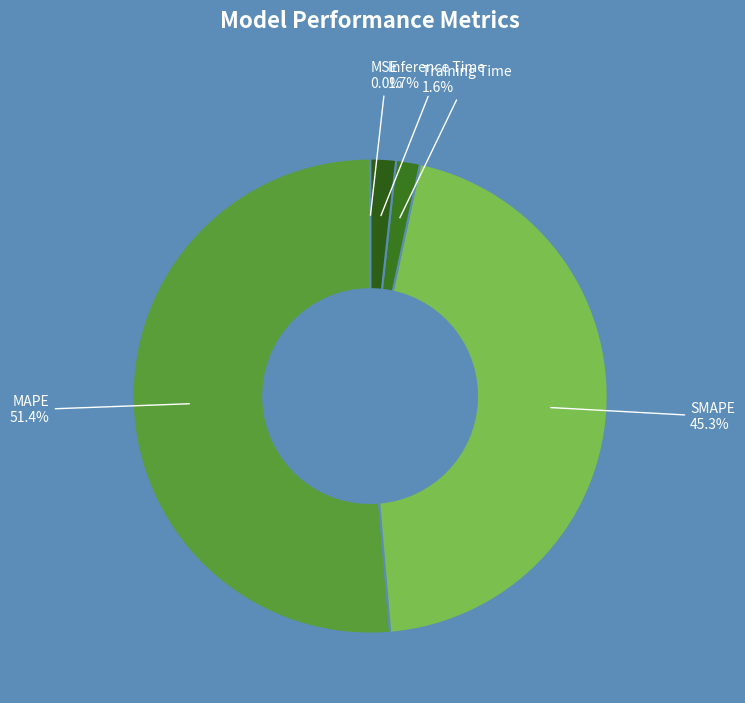

What portion of the pie excludes Training Time?

98.4%